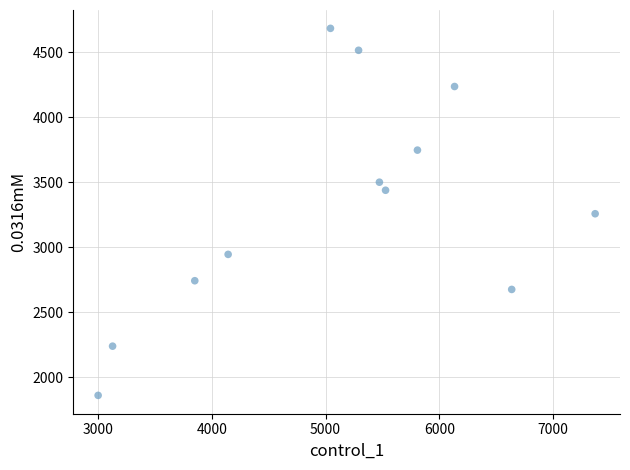

What is the average Y value?

3320.4